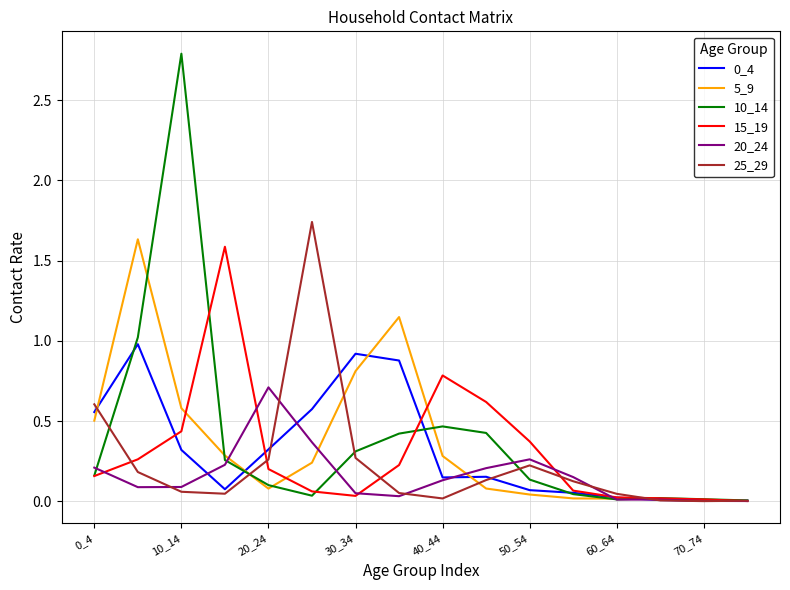

What is the highest value of the 10_14 series?

2.8